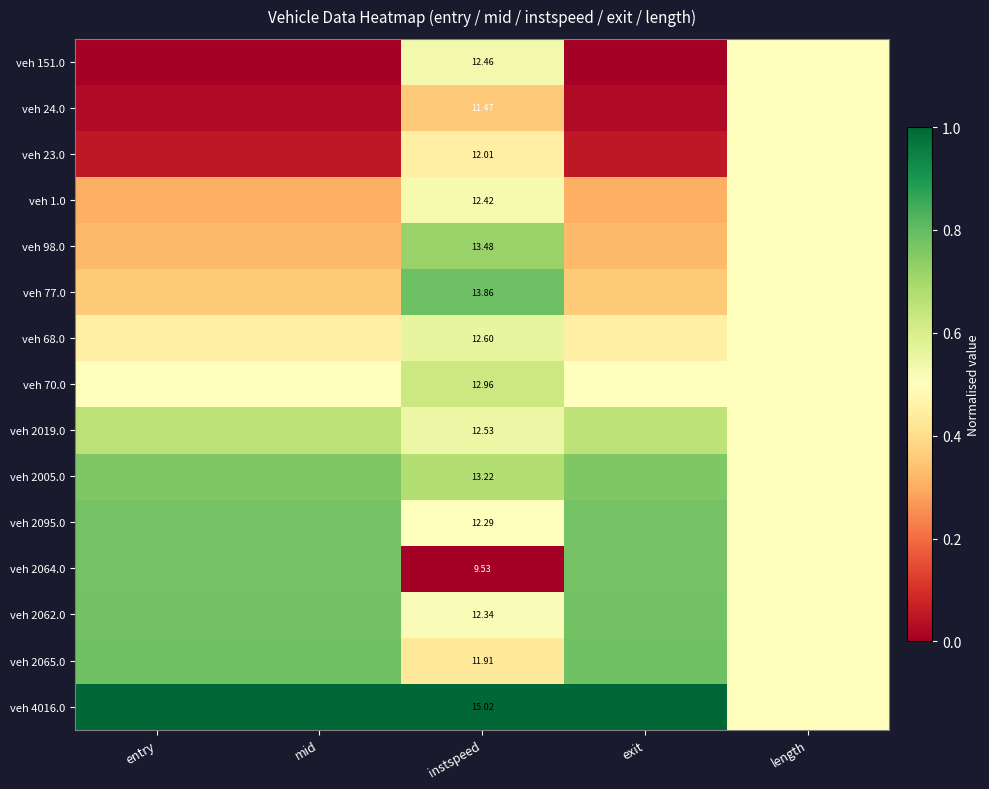

At which category is the sum across all series the highest?

instspeed